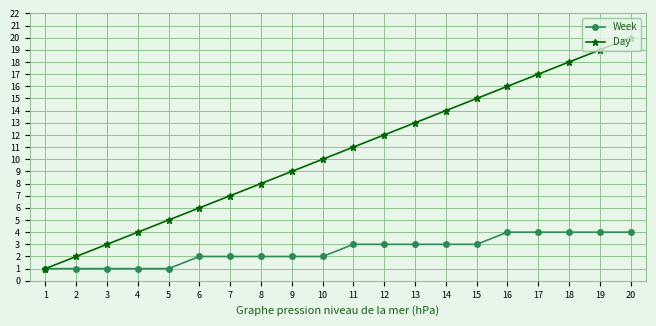

List the series in order of their peak value, highest first.

Day, Week